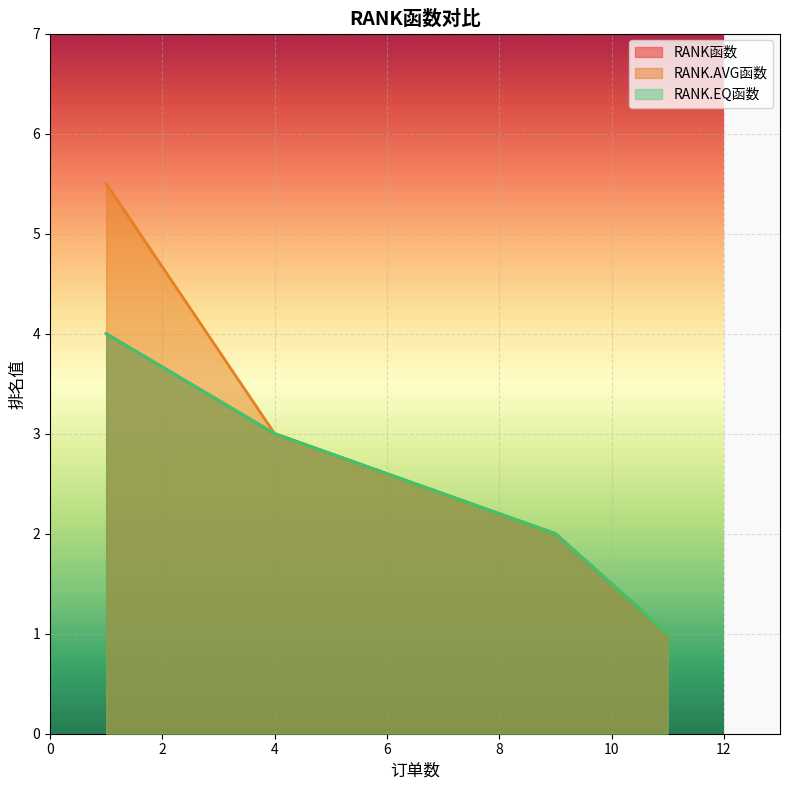

True or false: RANK.EQ函数 has a value of 0.9 at 李斯.

False